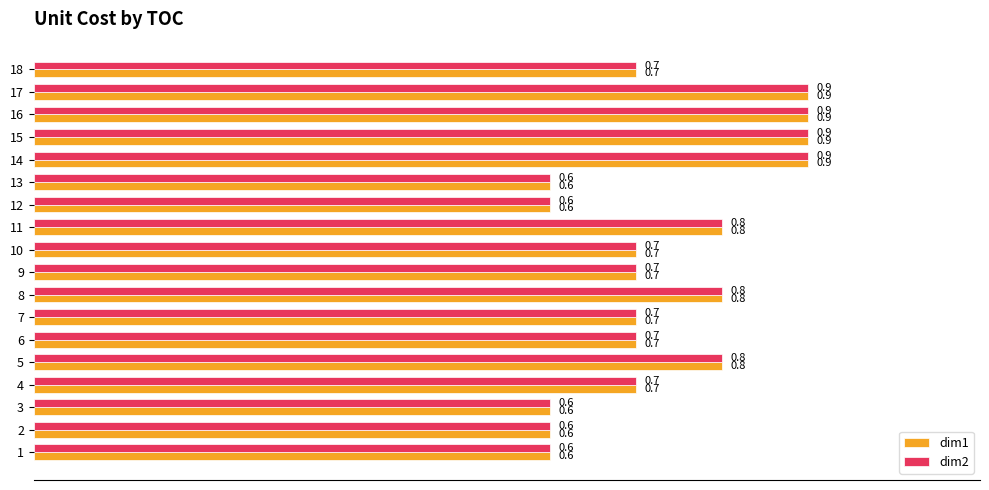

What is the maximum value for dim2?

0.9